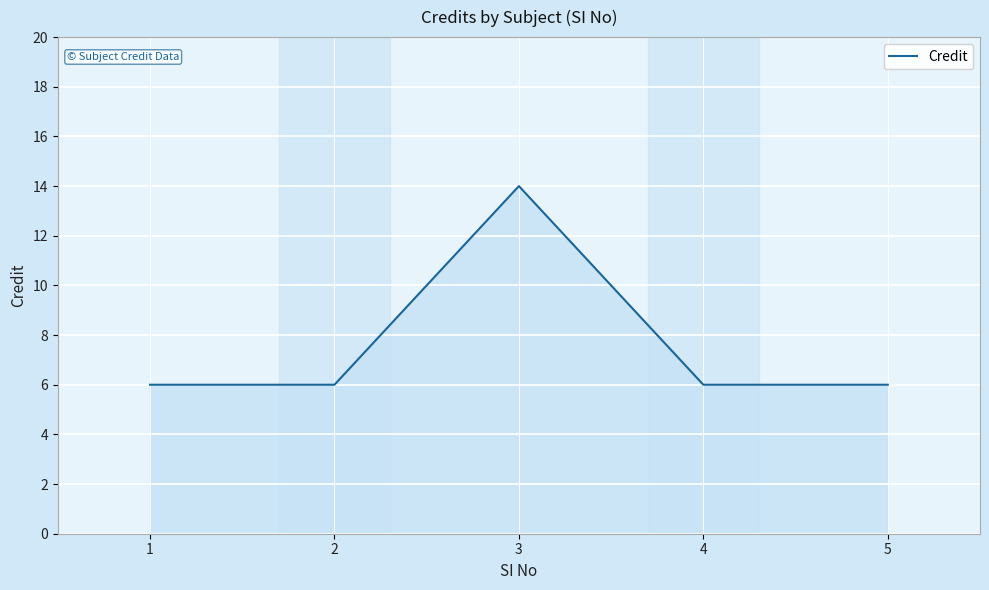

What is the change in value from 3 to 5?

-8